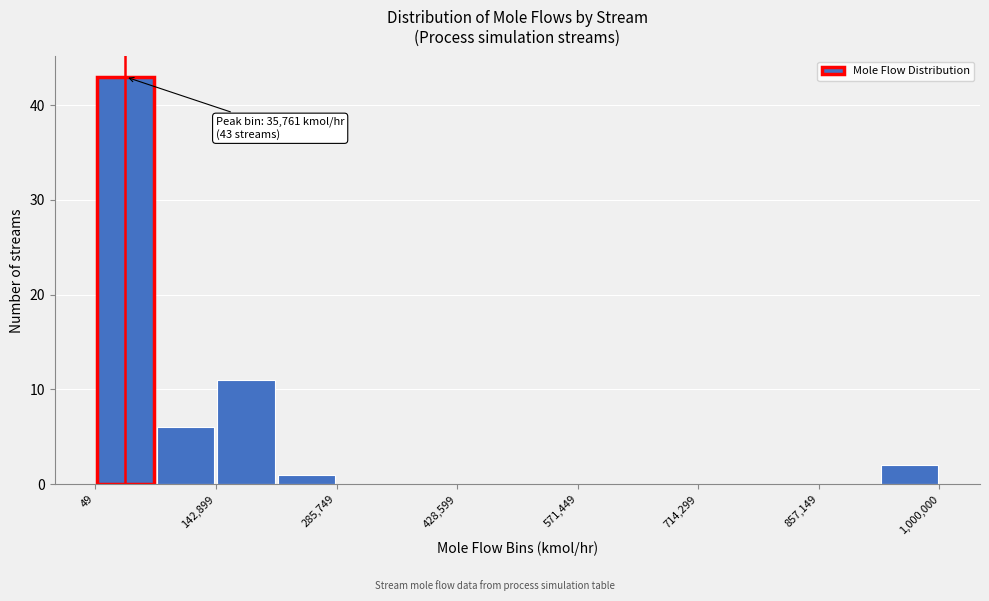

Read against the x-axis, roughly where is the centre of the tallest bar?

40000